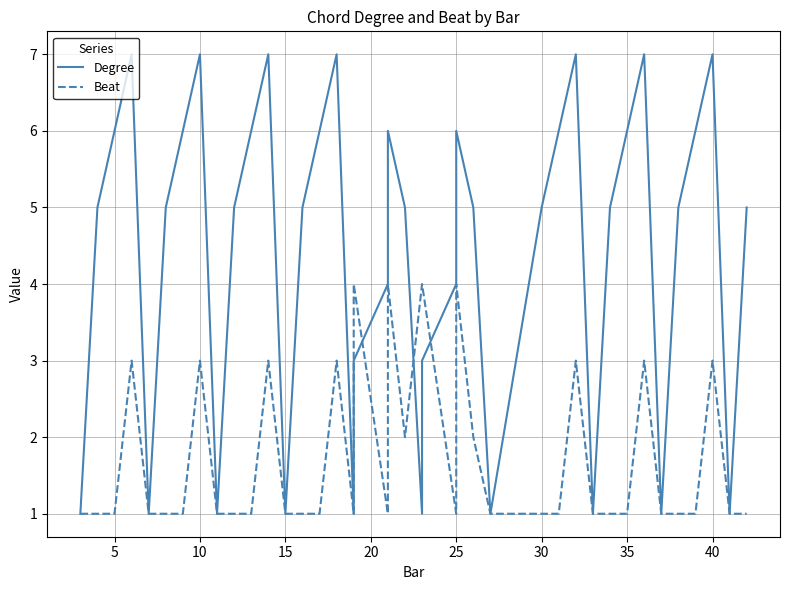

How many distinct data groups are displayed?

2